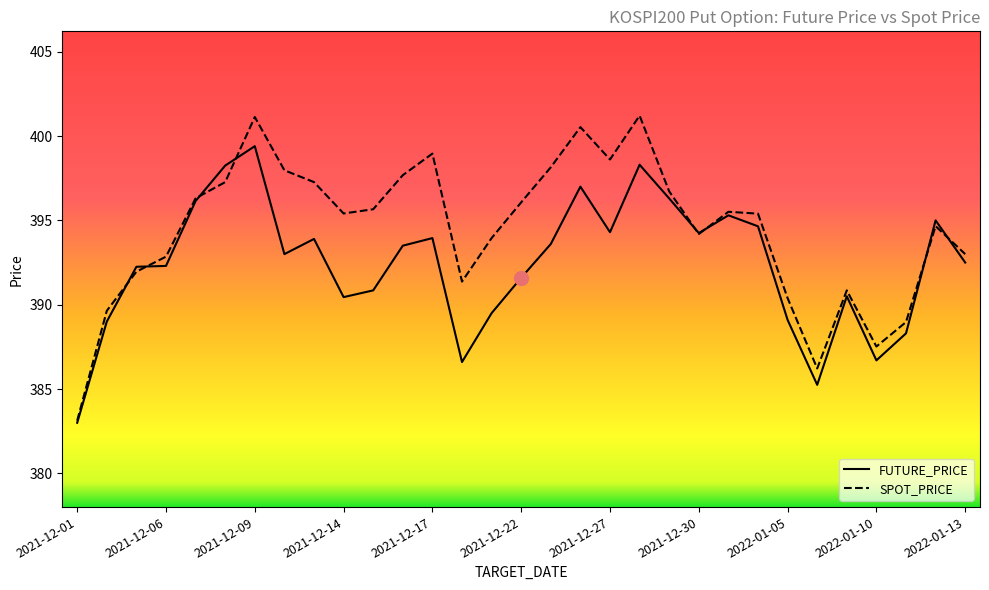

Which series has the largest range (max minus min)?

SPOT_PRICE